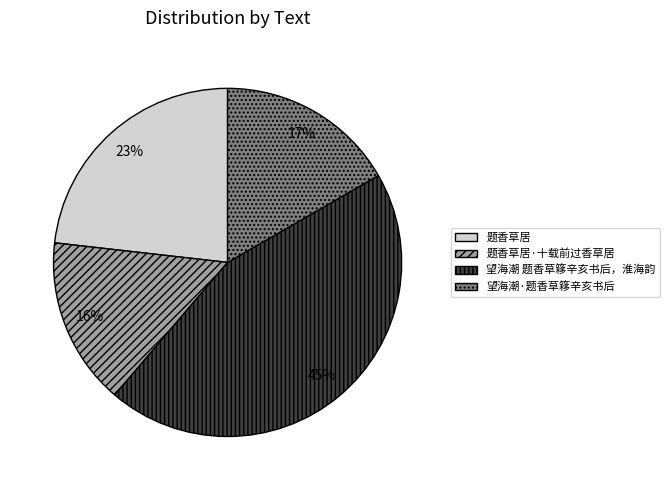

Which category has the biggest portion of the pie?

望海潮 题香草簃辛亥书后，淮海韵